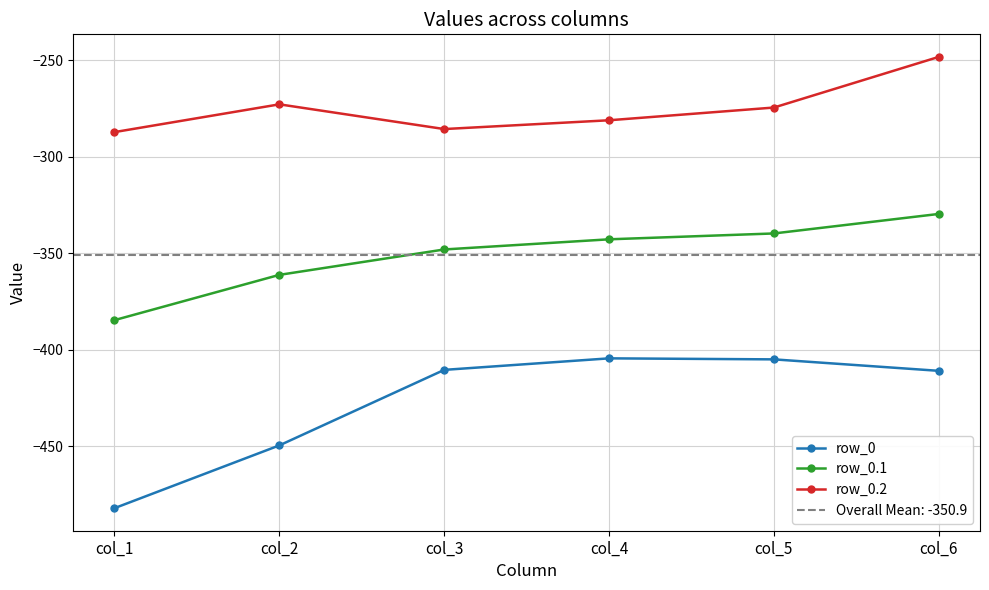

How many series are shown in this chart?

3